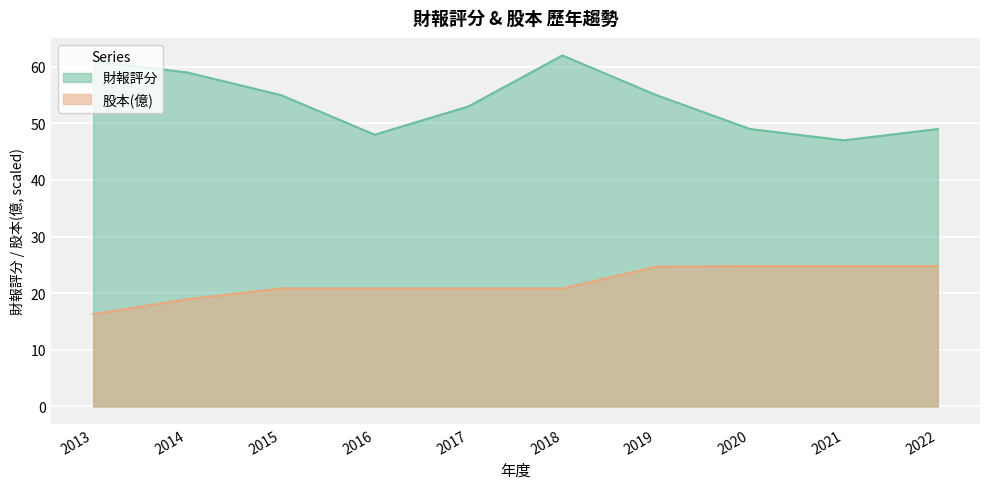

What is the value of the 財報評分 point at the 6th from the left?

62.0